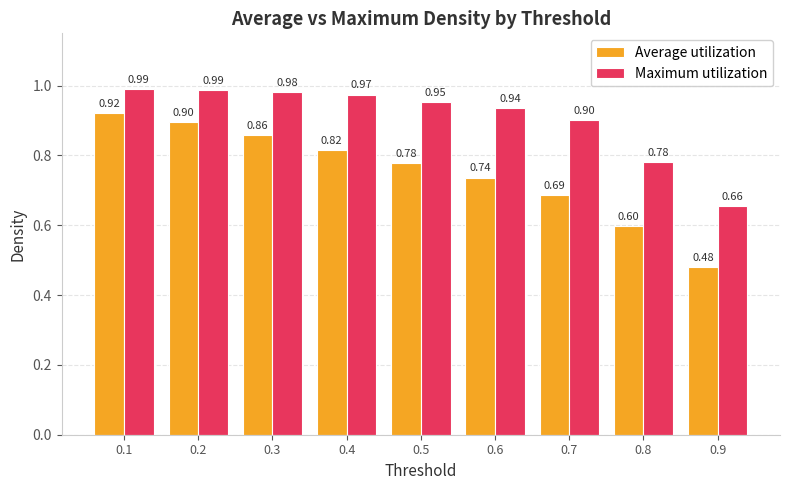

At how many categories does at least one series exceed 0?

9